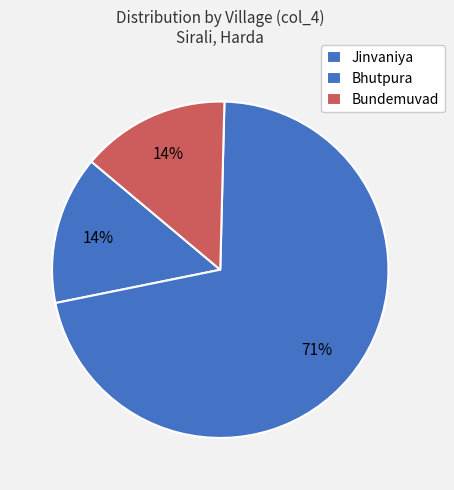

To the nearest percent, what is the combined percentage of Bundemuvad and Bhutpura?

86%